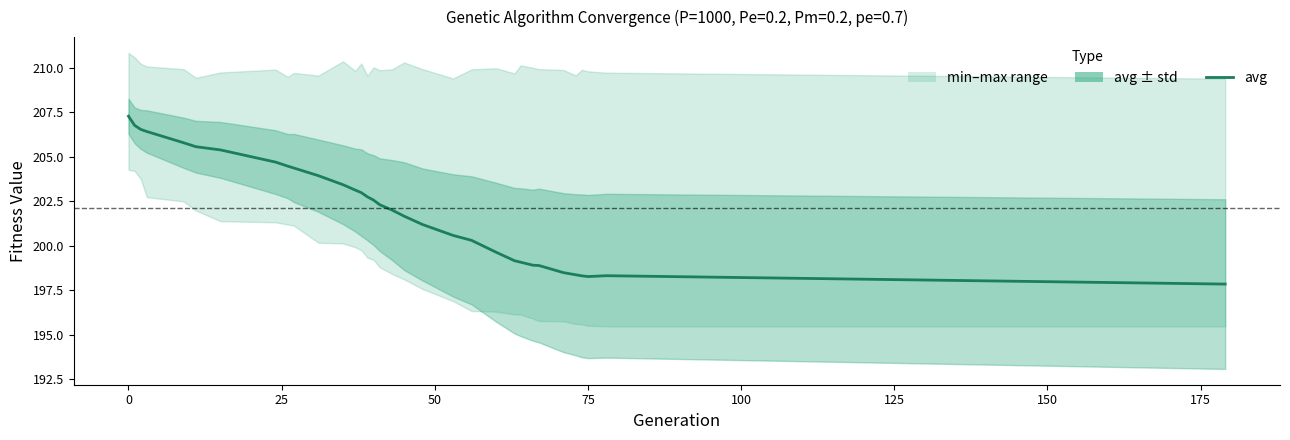

The chart shows a value of 275.9 at 19. True or false?

False